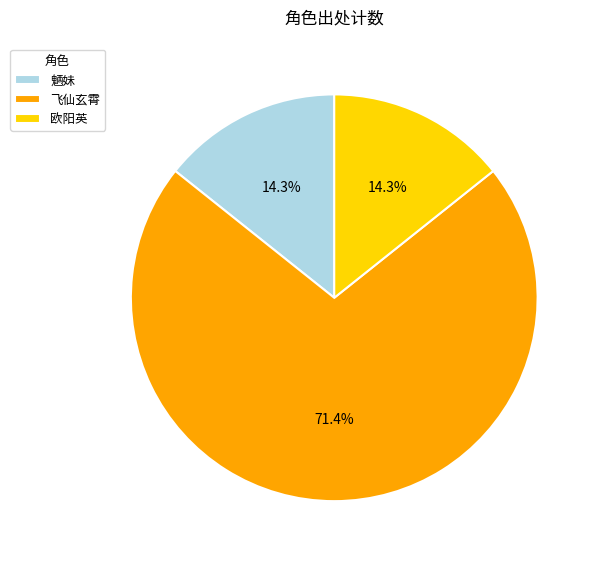

Does 欧阳英 account for over 50% of the chart?

No